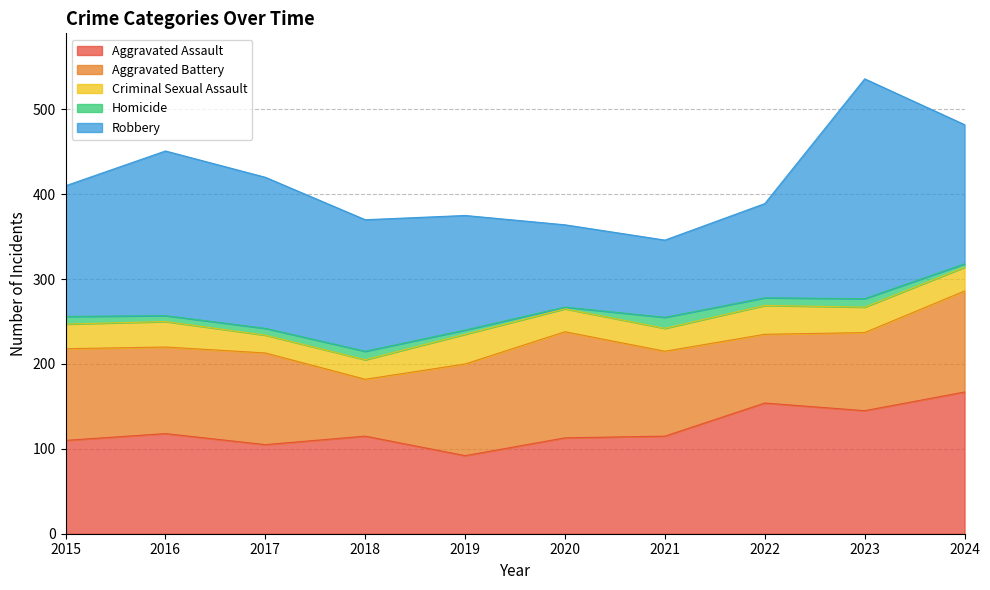

Where is Criminal Sexual Assault nearest to the value 28?

2024